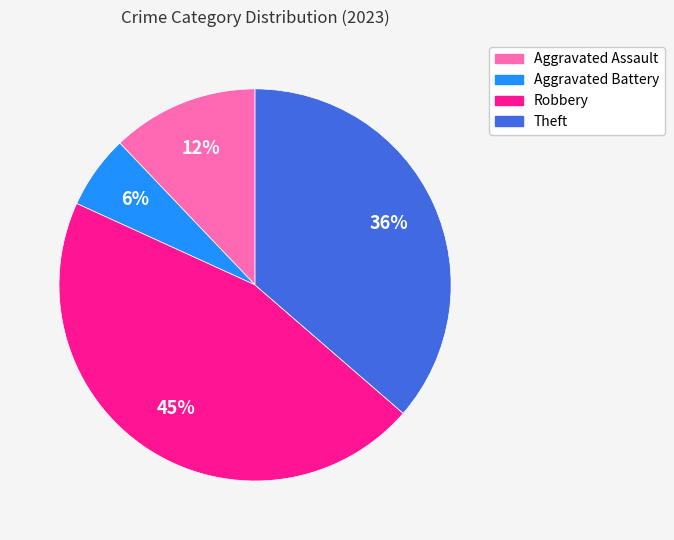

Which has a higher value, Aggravated Battery or Aggravated Assault?

Aggravated Assault